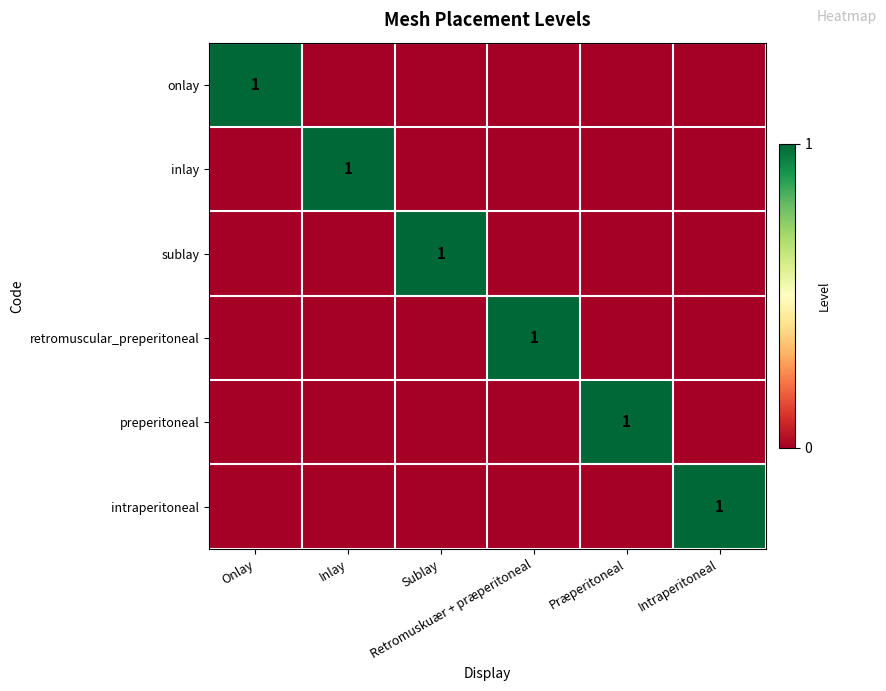

Rank the categories by retromuscular_preperitoneal value from highest to lowest.

Retromuskuær + præperitoneal, Onlay, Inlay, Sublay, Præperitoneal, Intraperitoneal